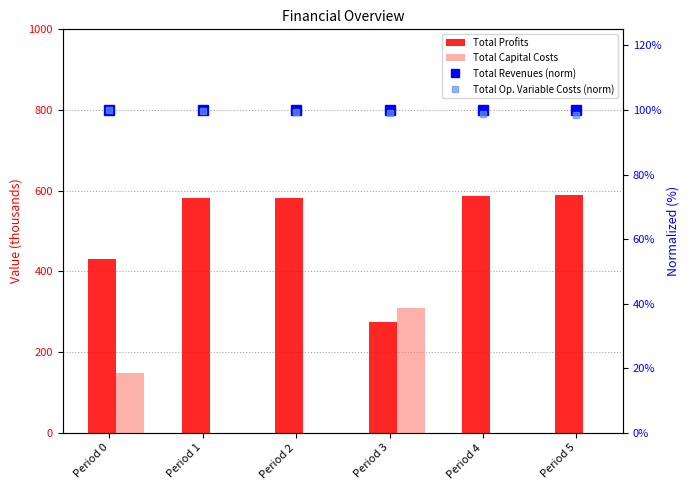

Read the Total Profits value at Period 1.

0.6